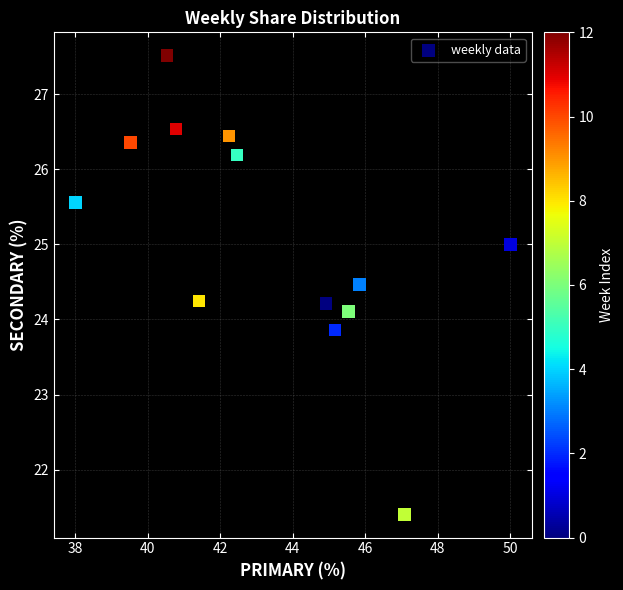

What is the range of X values (max minus min)?

12.0